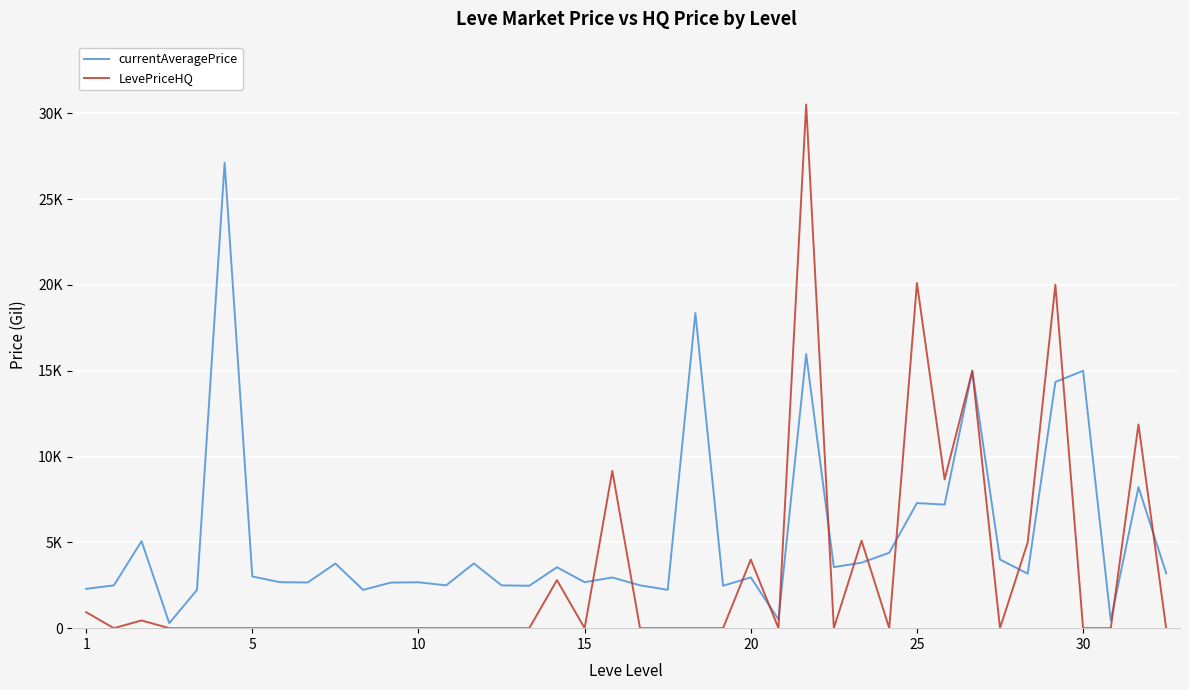

Does the chart display data point markers on the line(s)?

No